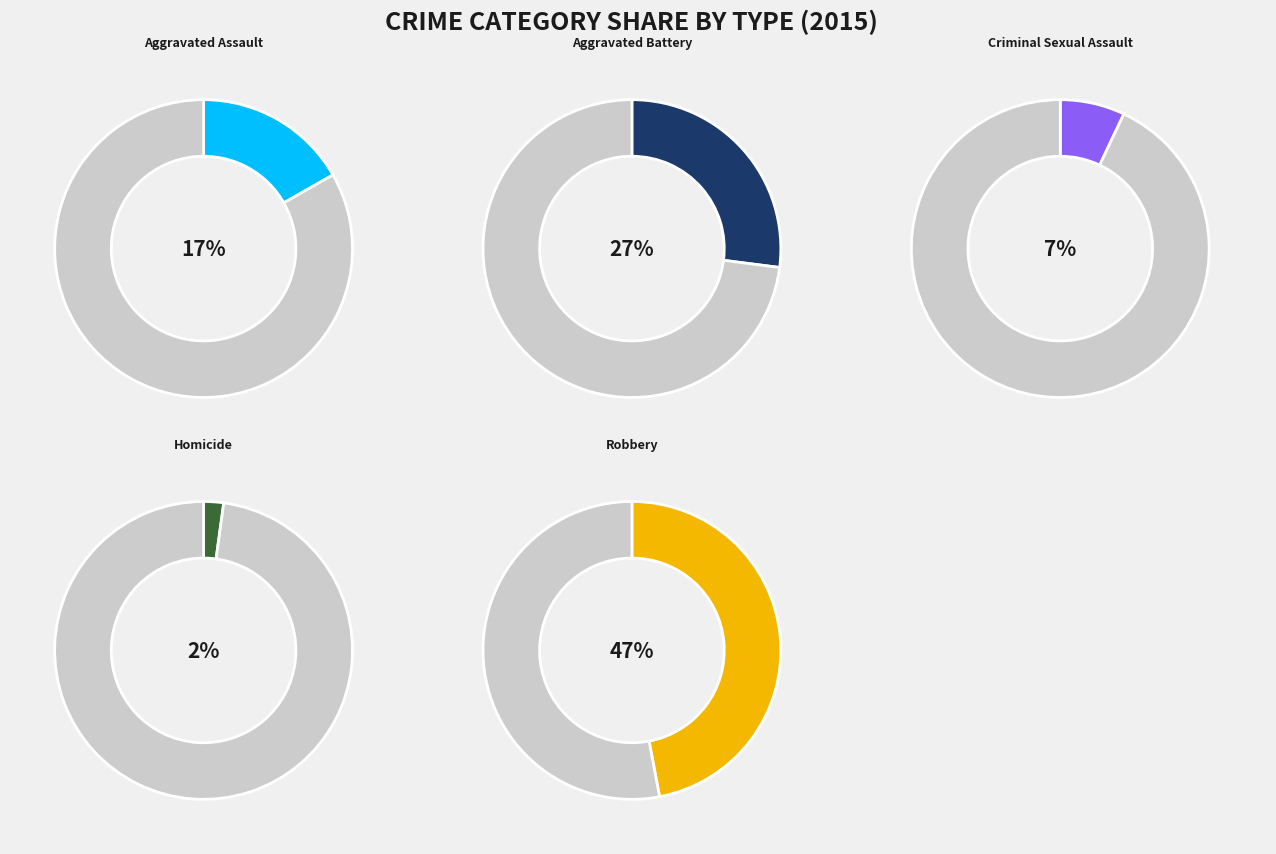

To the nearest percent, what portion does Criminal Sexual Assault represent?

7%